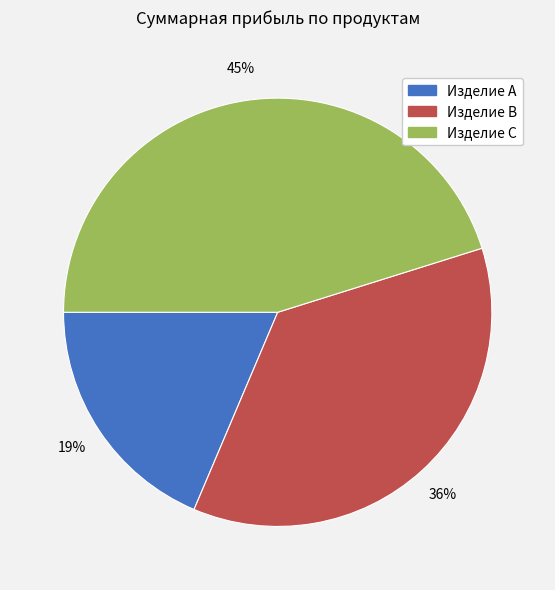

To the nearest percent, what is the average slice percentage?

33%